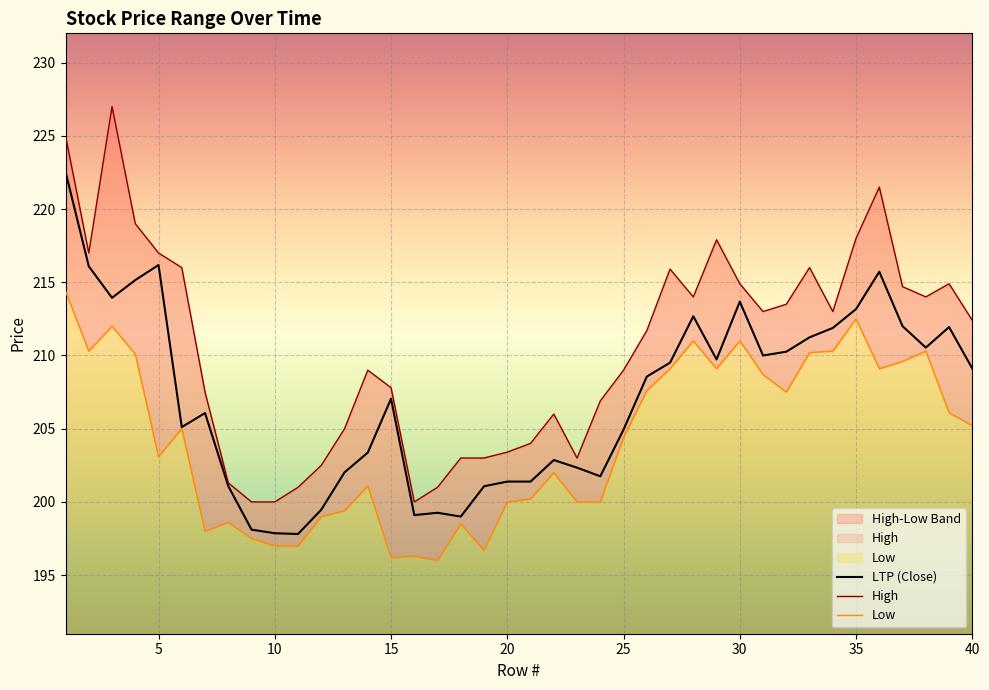

At which category does Low reach its first local peak?

3